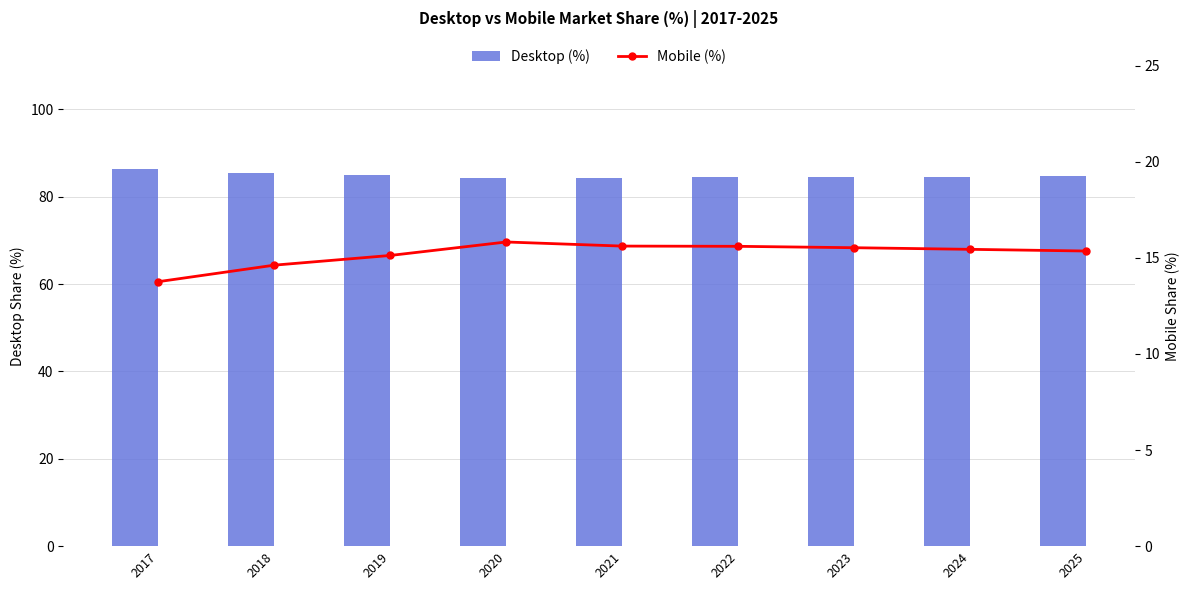

Reading left to right, list all the values displayed in this chart.

Desktop (%): 2017=86.2	2018=85.4	2019=84.9	2020=84.2	2021=84.4	2022=84.4	2023=84.5	2024=84.6	2025=84.6
Mobile (%): 2017=13.8	2018=14.6	2019=15.1	2020=15.8	2021=15.6	2022=15.6	2023=15.5	2024=15.4	2025=15.4